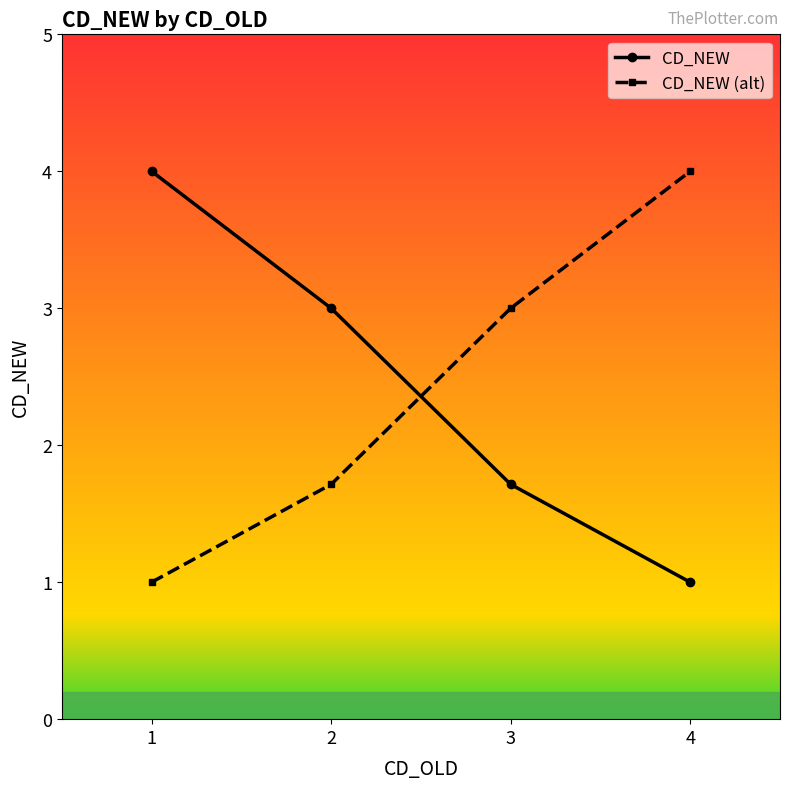

Does the chart display data point markers on the line(s)?

Yes